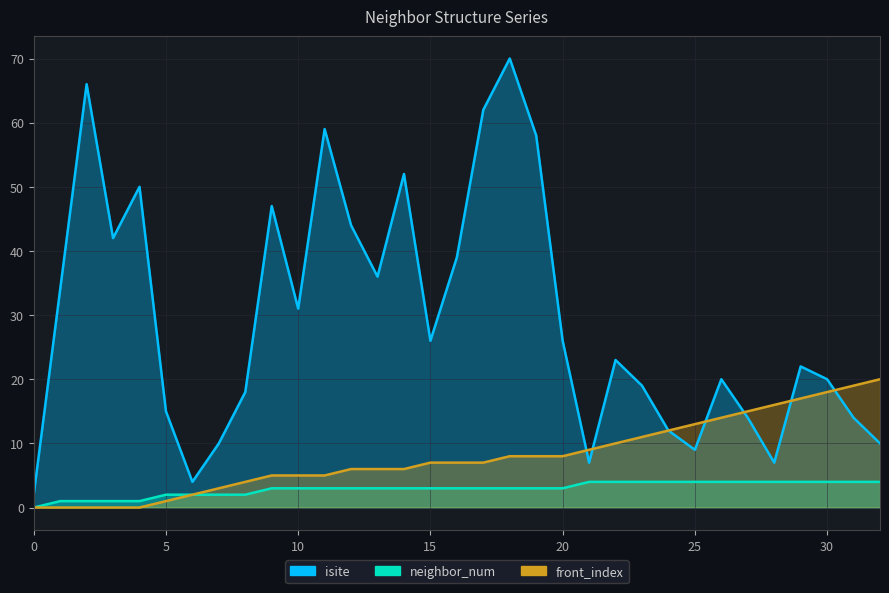

True or false: neighbor_num and front_index intersect in this chart.

False